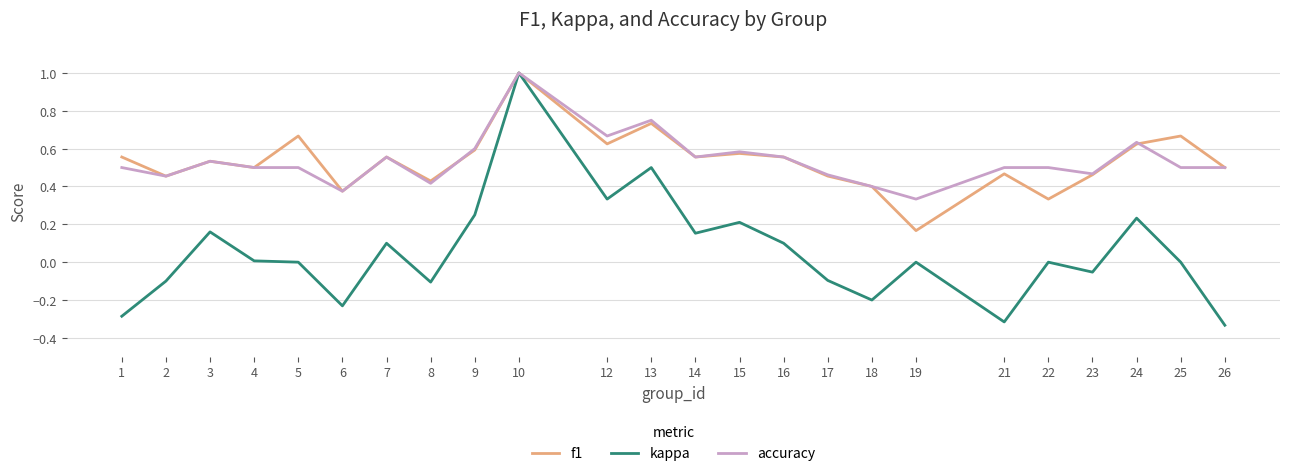

At which category does the chart reach its peak across all series?

10